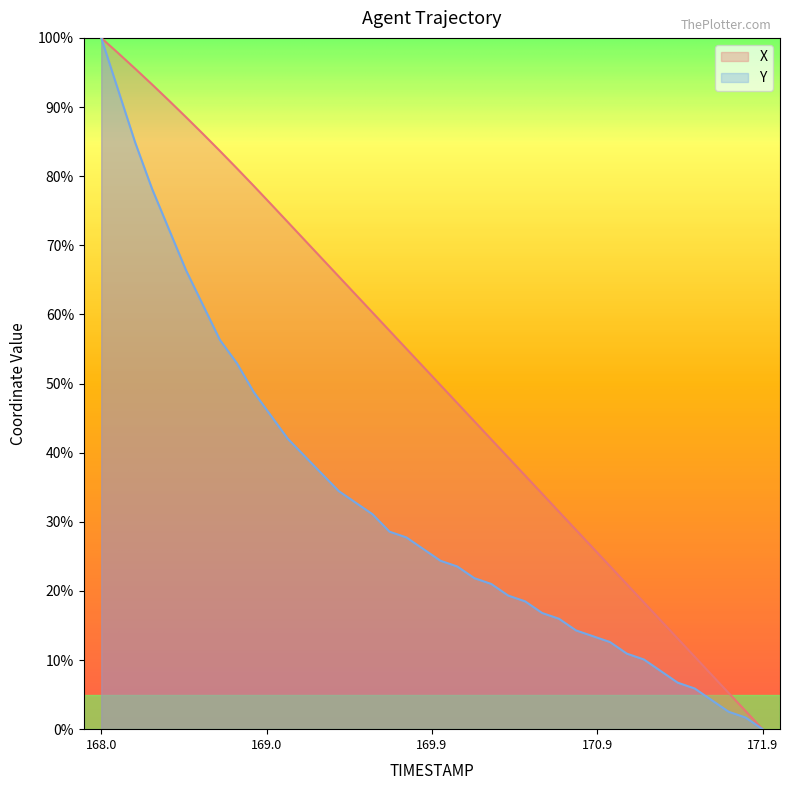

Rank the series by their maximum value, from highest to lowest.

X, Y